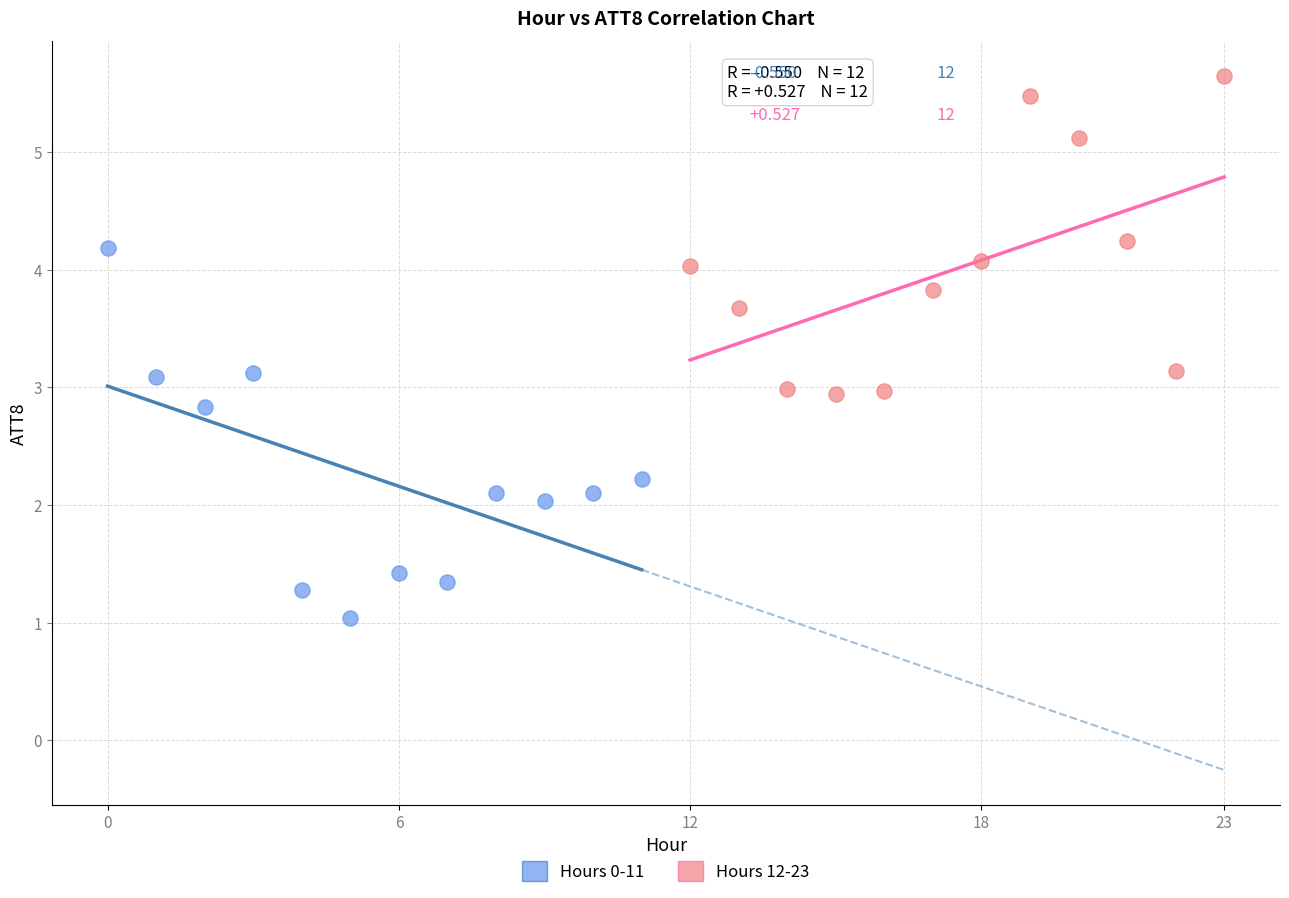

Which series has the widest spread of Y values?

Hours 0-11